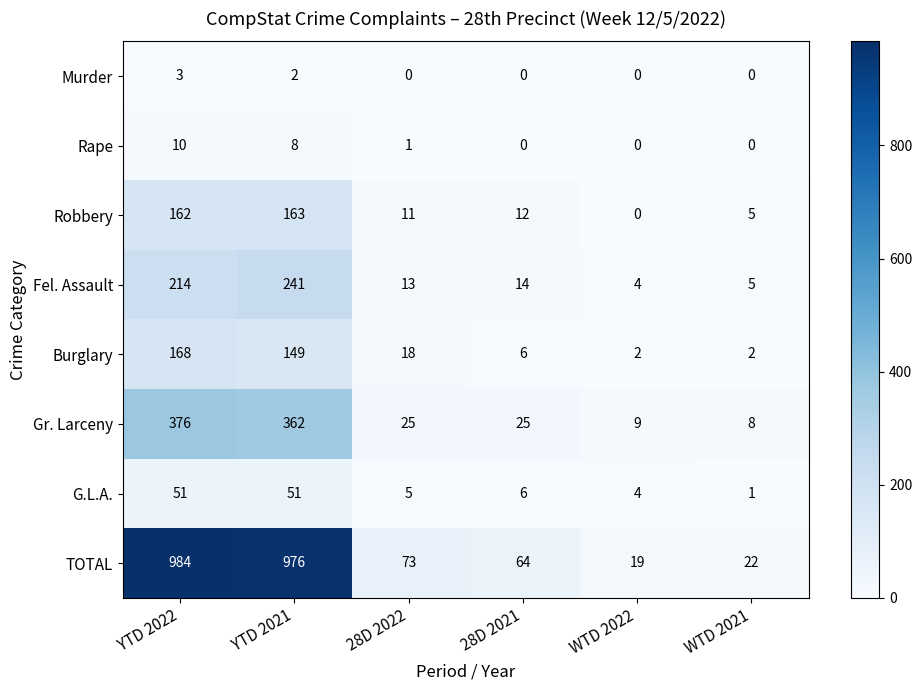

At which category is the sum across all series the highest?

YTD 2022